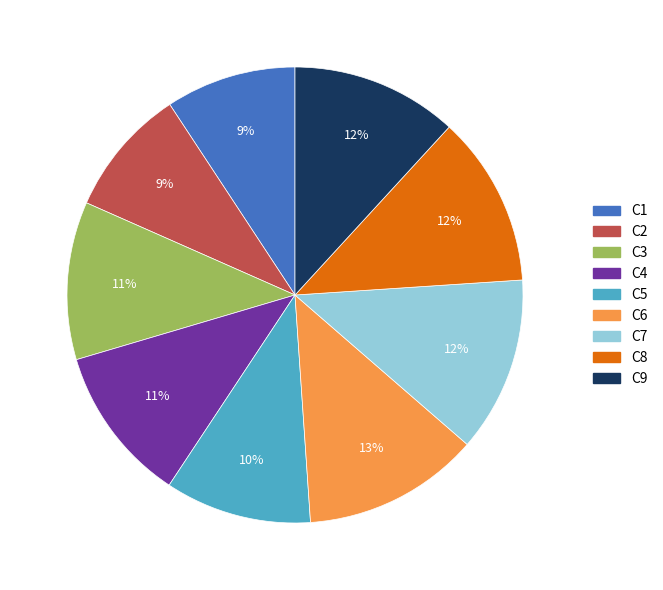

Approximately how many times larger is the value at C6 compared to C9?

1.1